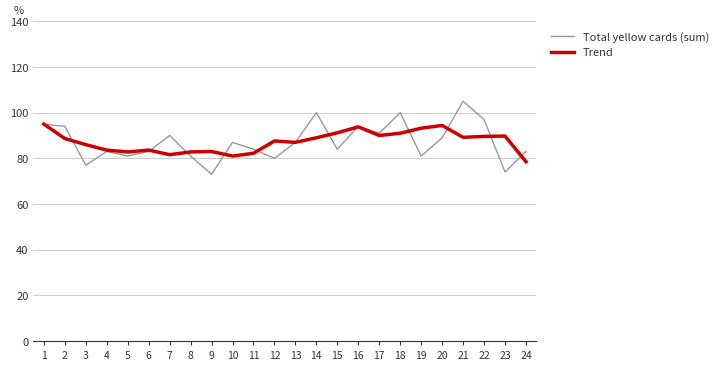

The value of Trend at 6 is 83.6. True or false?

True